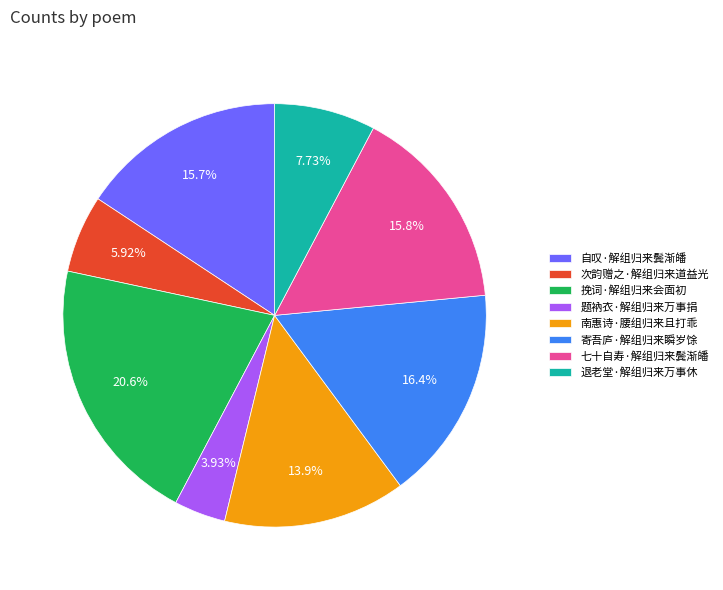

To the nearest percent, what is the difference between the largest and smallest slice percentages?

17%